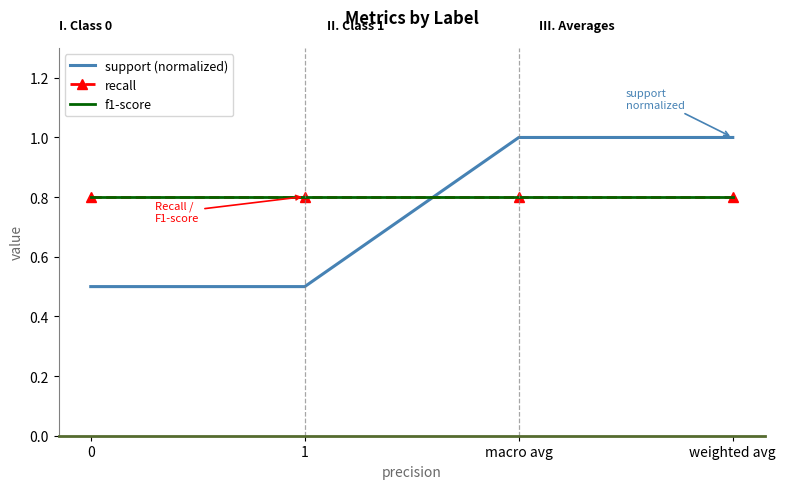

At which category is the sum across all series the highest?

macro avg